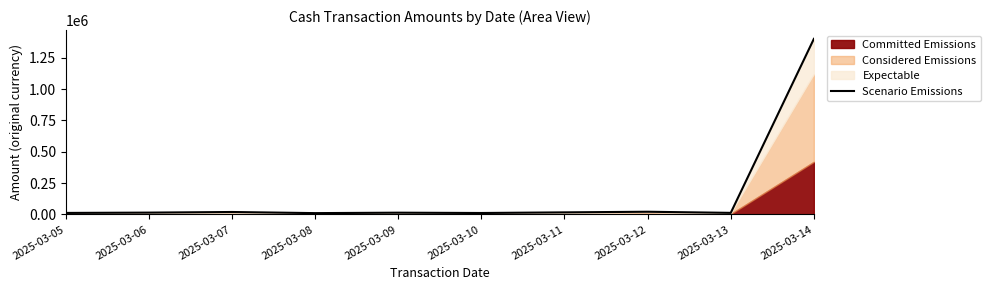

List the labels in order of value, largest first.

2025-03-14, 2025-03-12, 2025-03-07, 2025-03-11, 2025-03-06, 2025-03-09, 2025-03-13, 2025-03-05, 2025-03-10, 2025-03-08